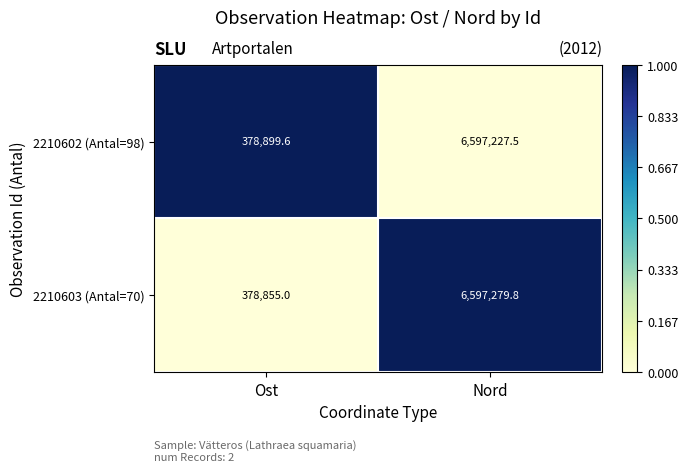

What is the spread (max minus min) of values at Nord?

52.3